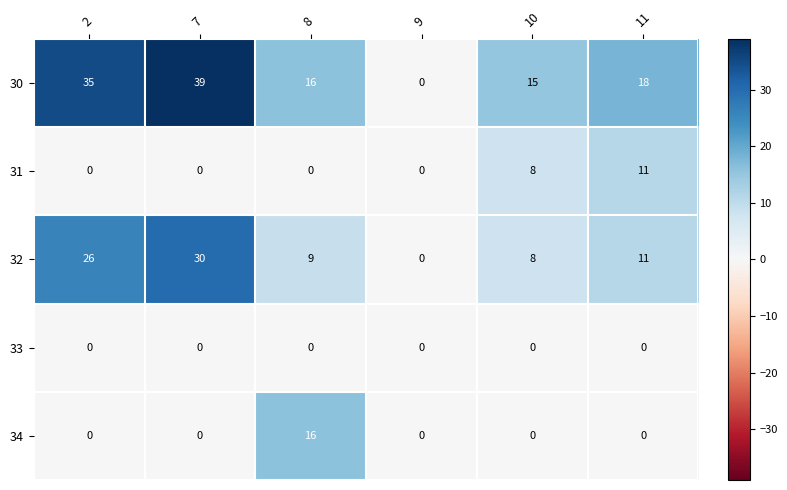

At which label is 31 closest to 5?

10